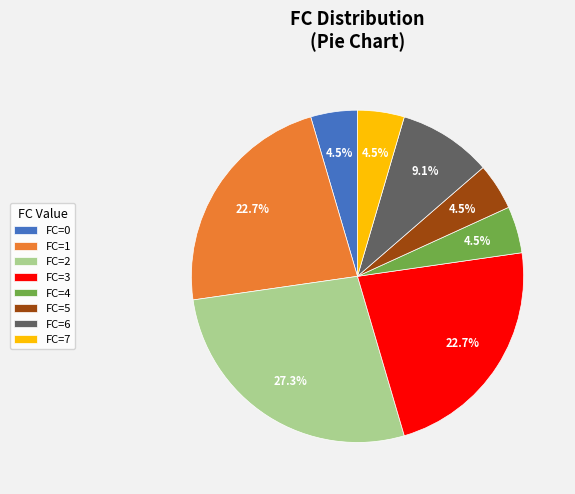

Is there any slice that represents more than half of the pie?

No